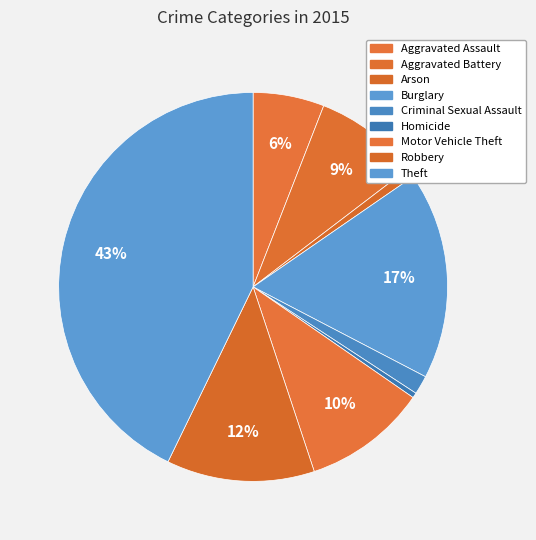

The Burglary slice represents 17% of the pie. True or false?

True